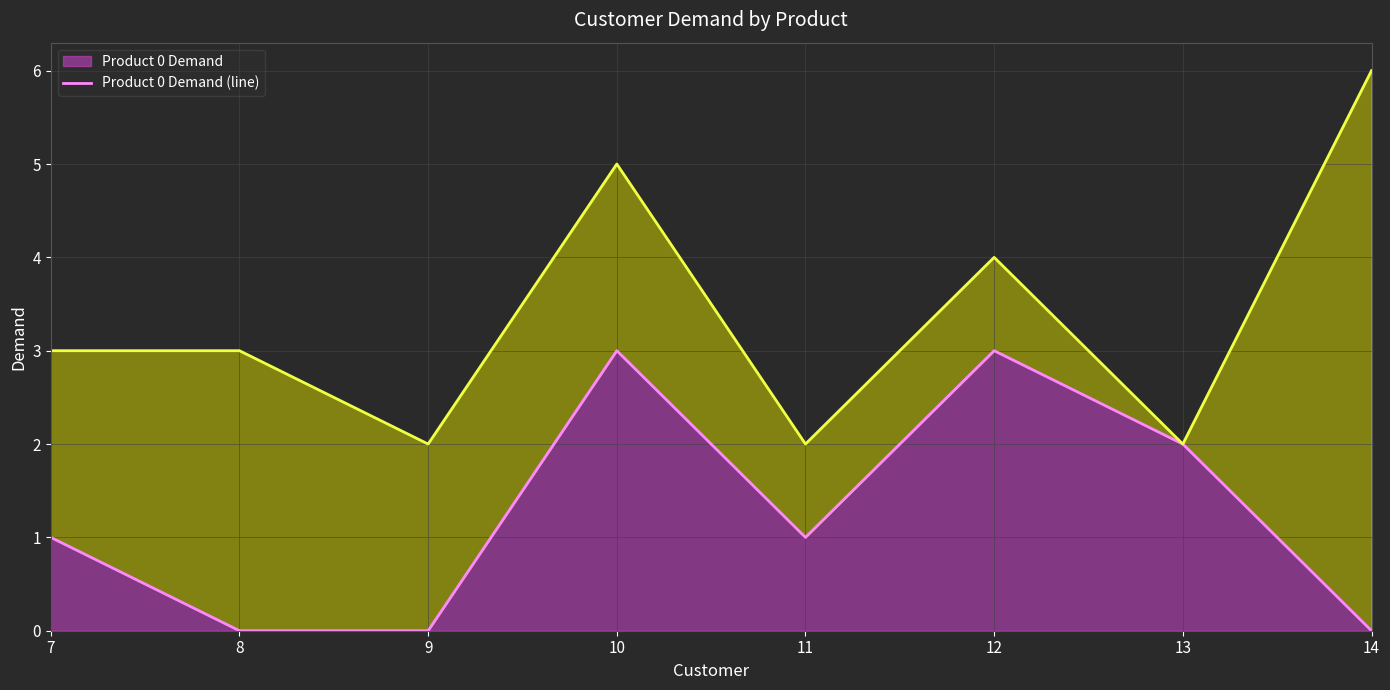

Where is the first local maximum for Product 0 Demand (line)?

10